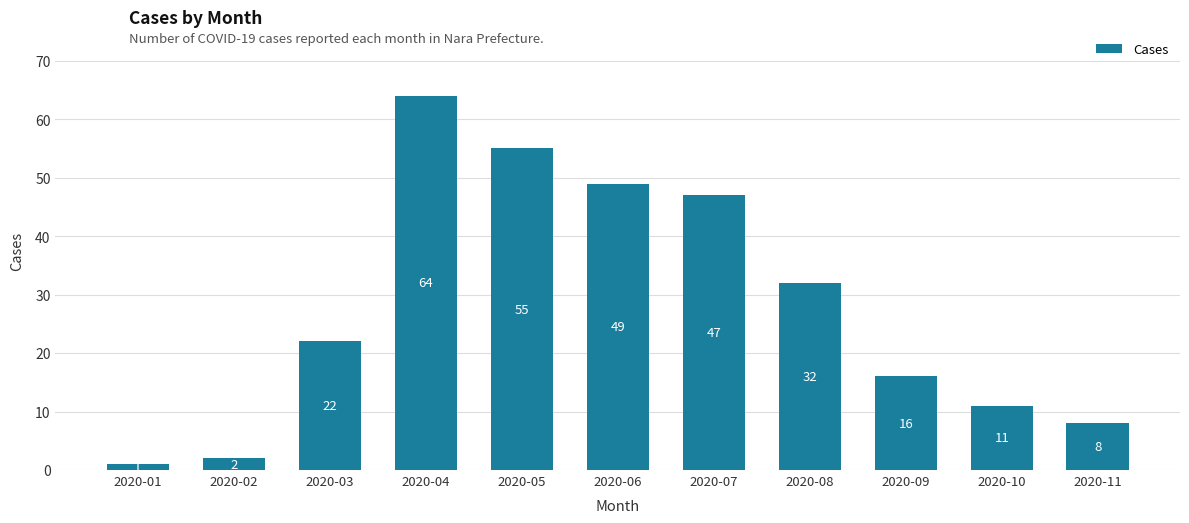

Rank the categories by value from lowest to highest.

2020-01, 2020-02, 2020-11, 2020-10, 2020-09, 2020-03, 2020-08, 2020-07, 2020-06, 2020-05, 2020-04